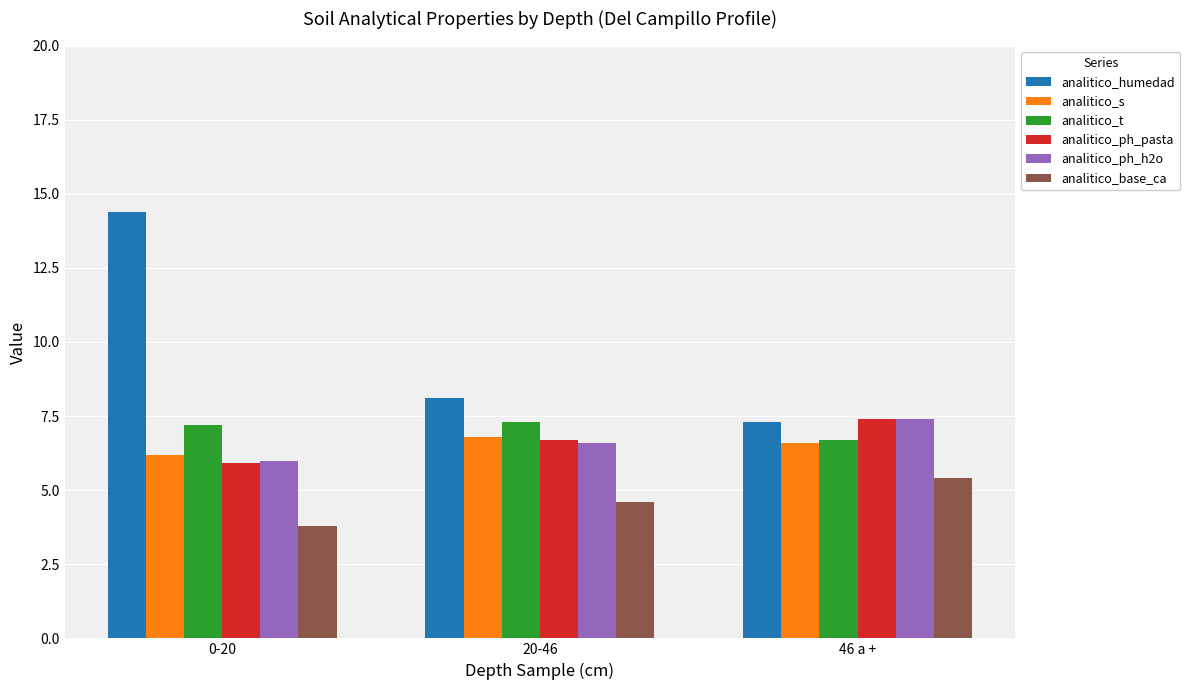

Reading right to left, transcribe all the data shown in this chart.

analitico_humedad: 7.3	8.1	14.4
analitico_s: 6.6	6.8	6.2
analitico_t: 6.7	7.3	7.2
analitico_ph_pasta: 7.4	6.7	5.9
analitico_ph_h2o: 7.4	6.6	6.0
analitico_base_ca: 5.4	4.6	3.8